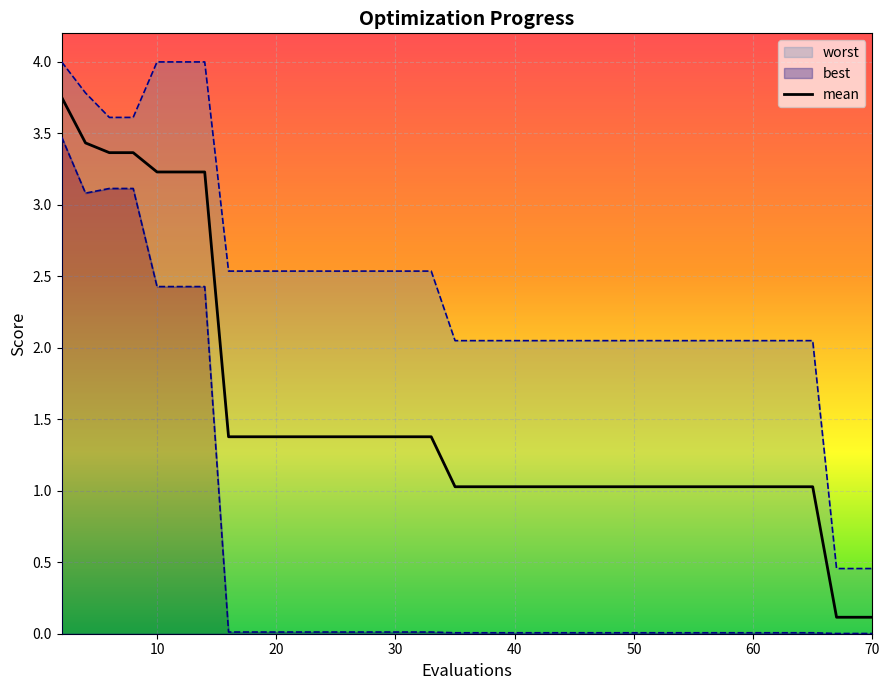

Which category has the lowest value across all series?

67